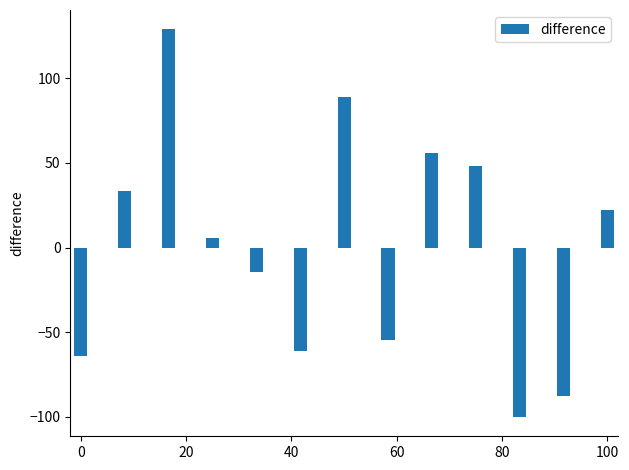

What is the difference between the maximum and minimum values?

228.8